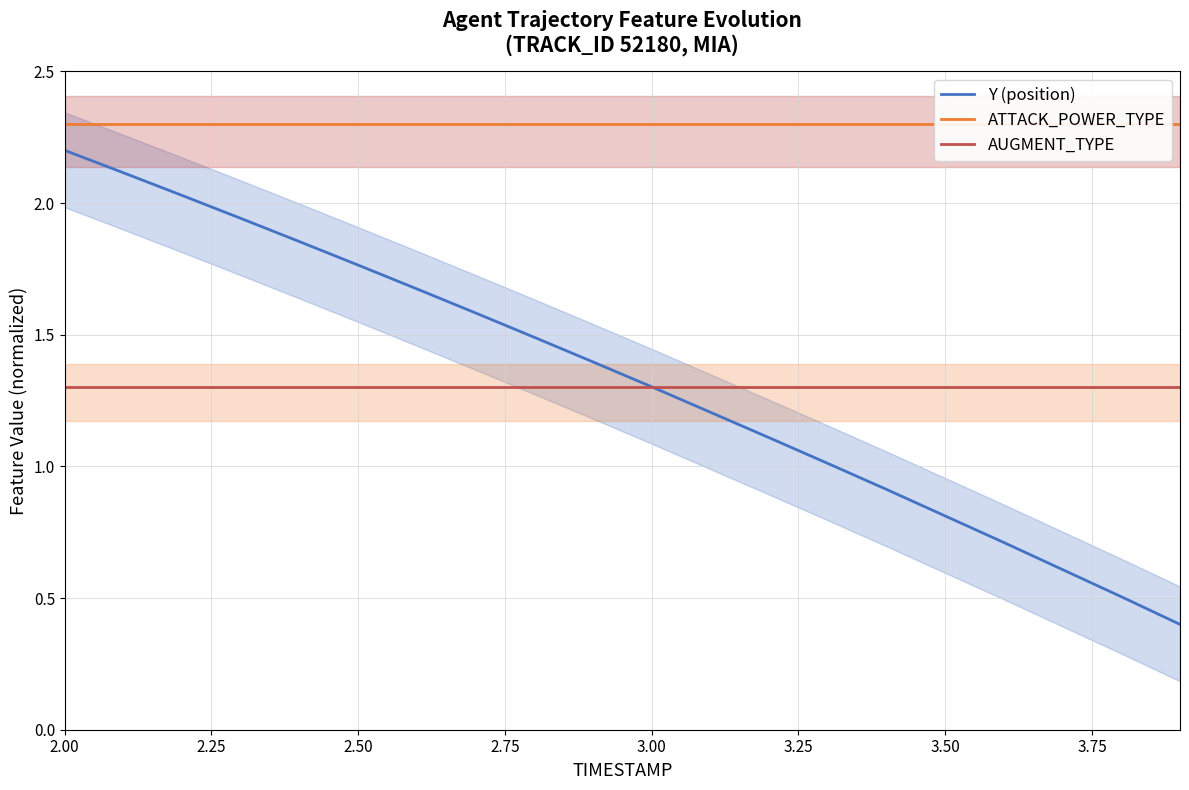

At how many categories does at least one series exceed 0?

20